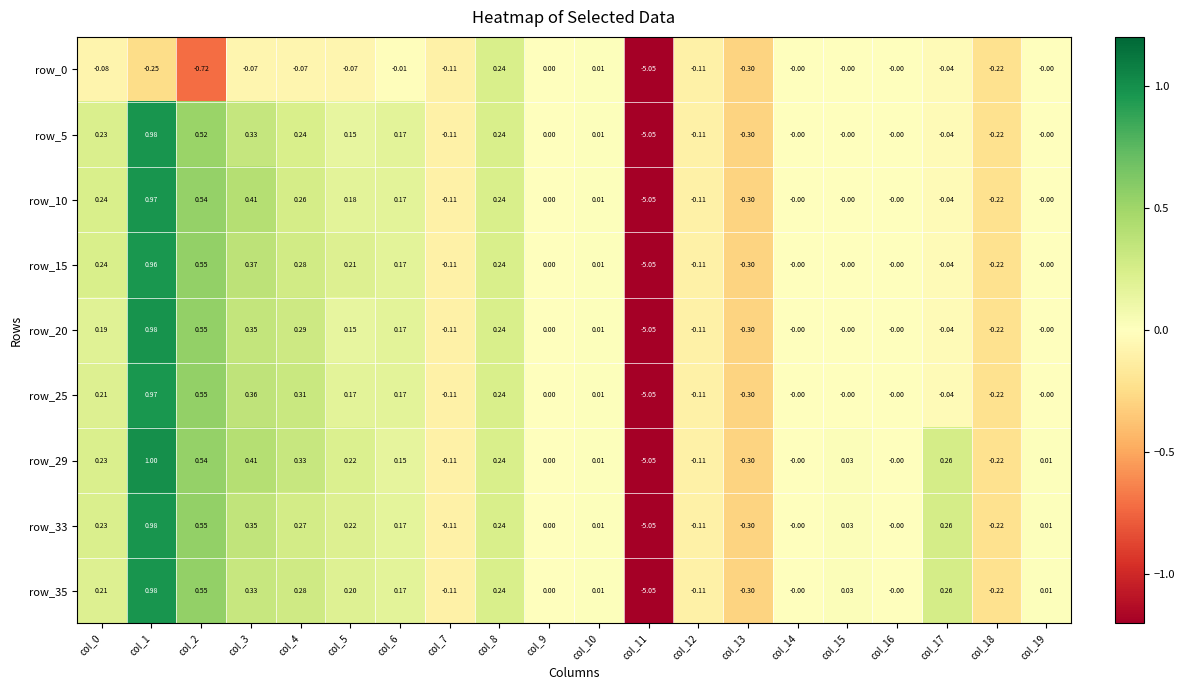

How many series are shown in this chart?

9